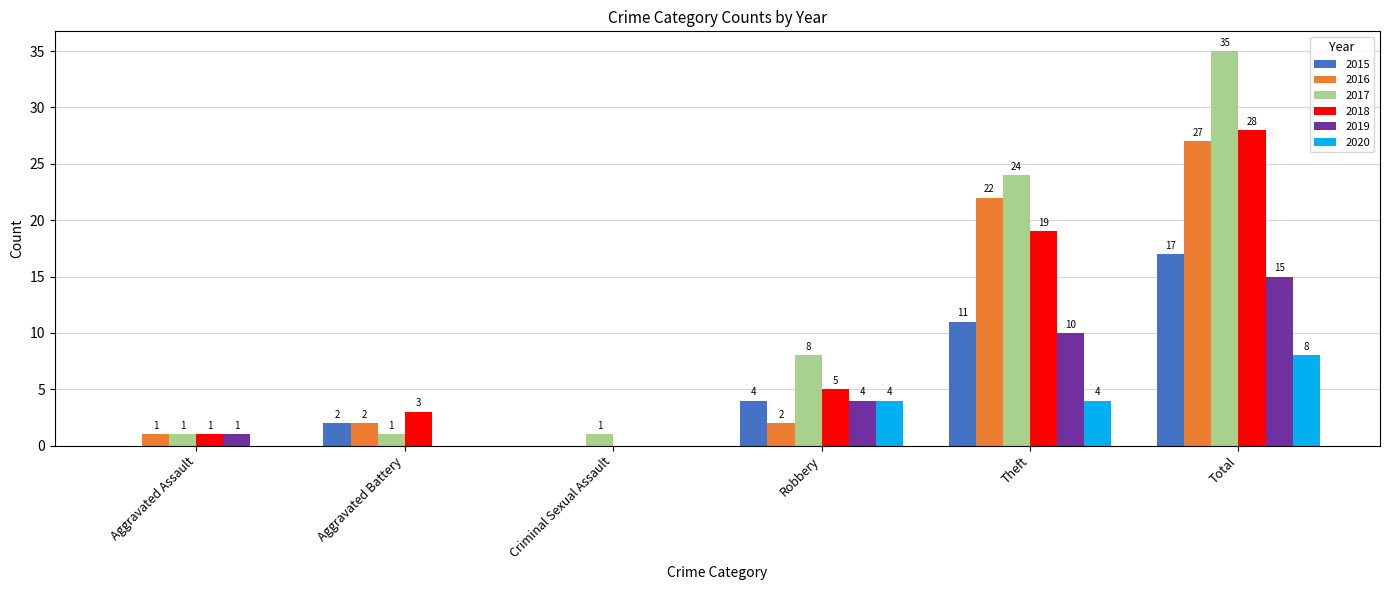

What is the sum of all 2020 values?

16